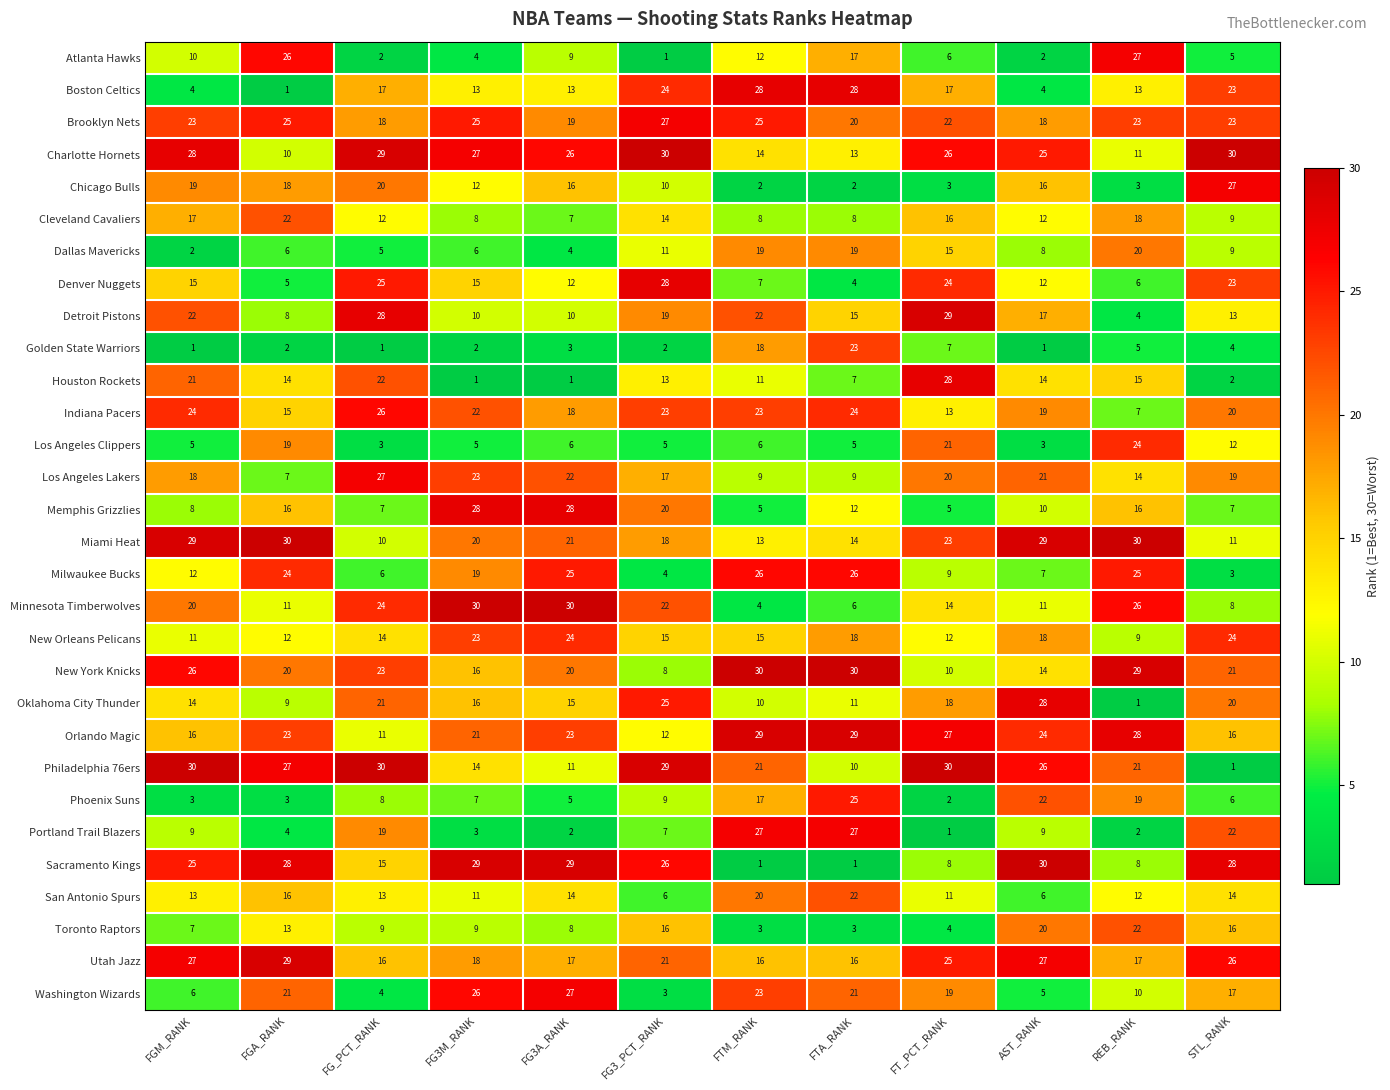

What is the spread (max minus min) of values at FTM_RANK?

29